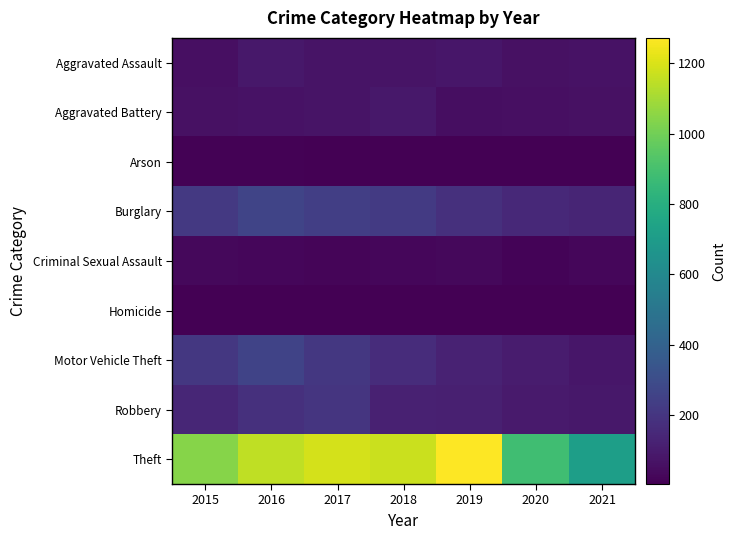

Rank the series at 2017 from highest to lowest value.

Theft, Burglary, Motor Vehicle Theft, Robbery, Aggravated Assault, Aggravated Battery, Criminal Sexual Assault, Arson, Homicide